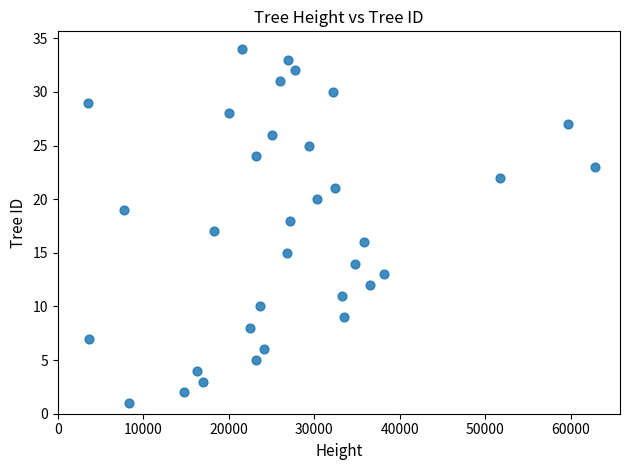

What is the range of Y values (max minus min)?

33